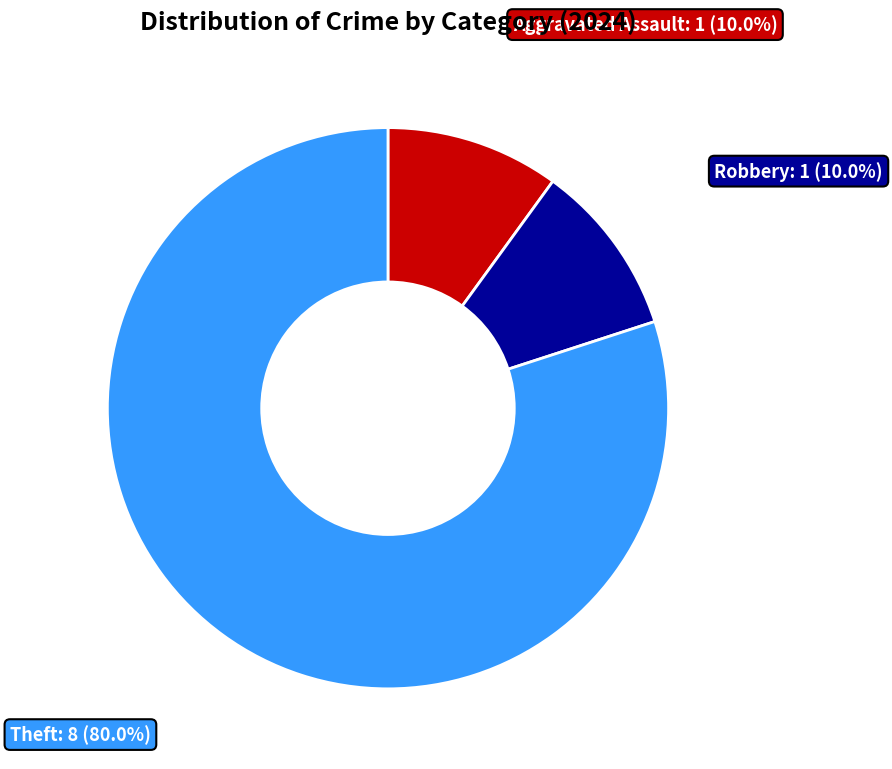

Does any single category account for the majority?

Yes